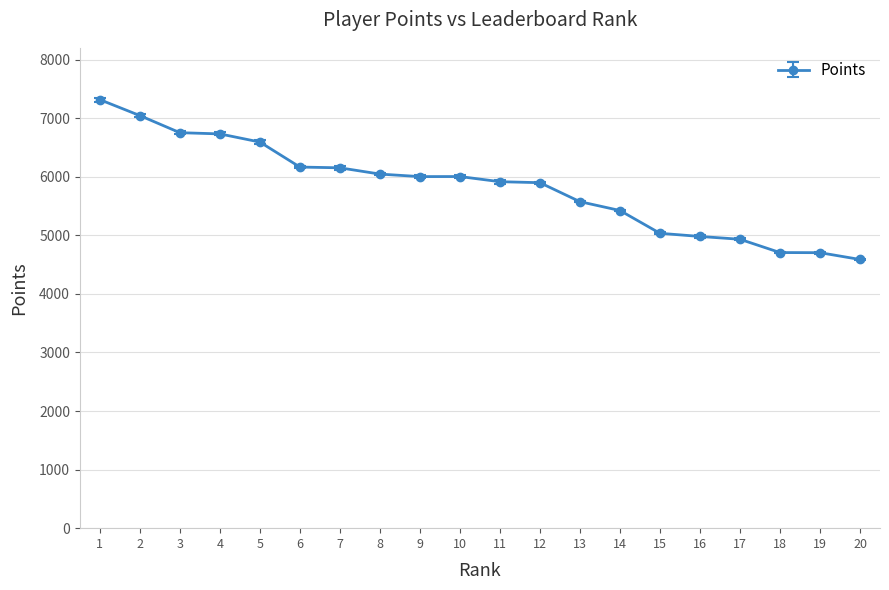

The value at 6 is 6166. True or false?

True